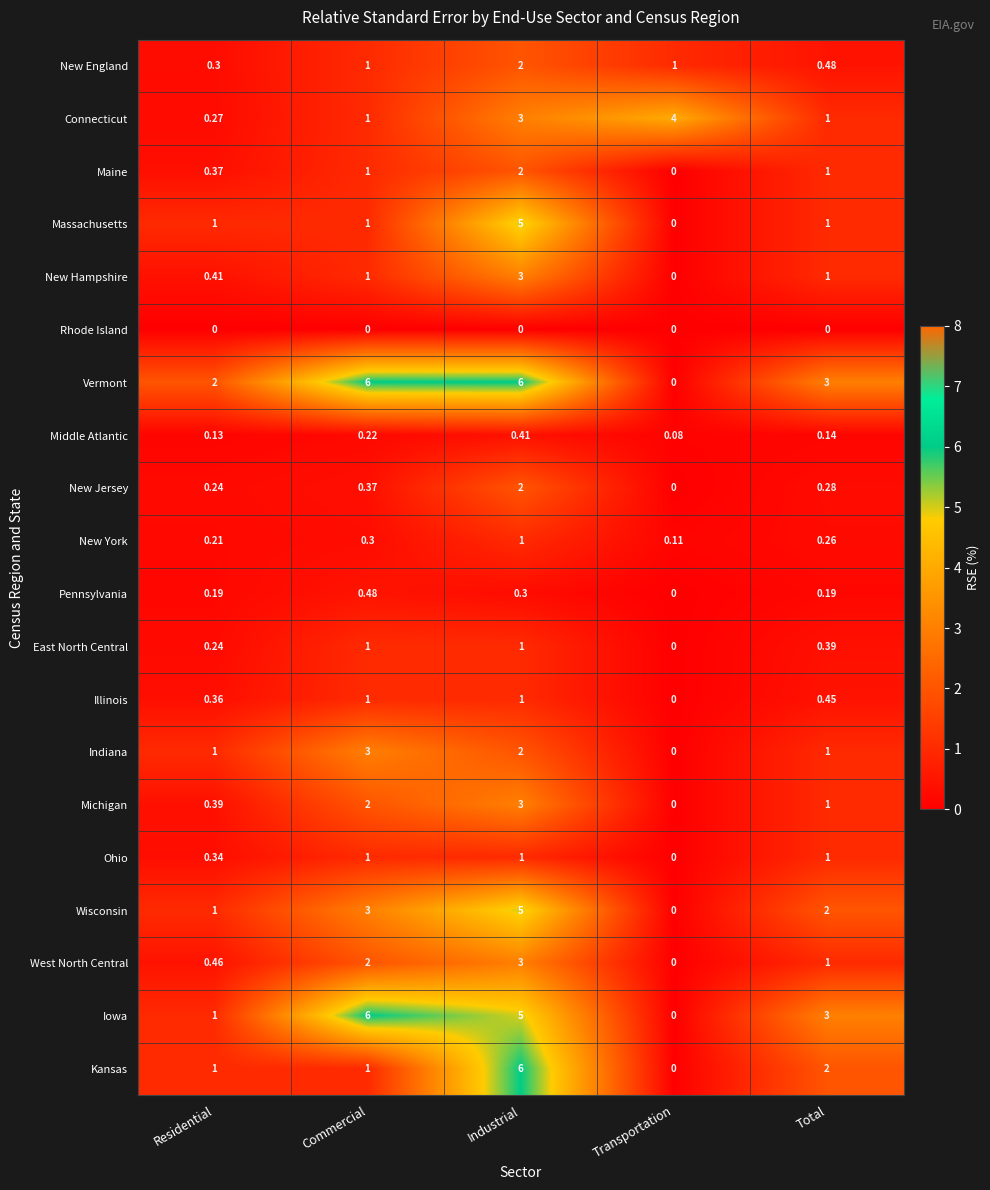

What is the total value across all series at Commercial?

32.4